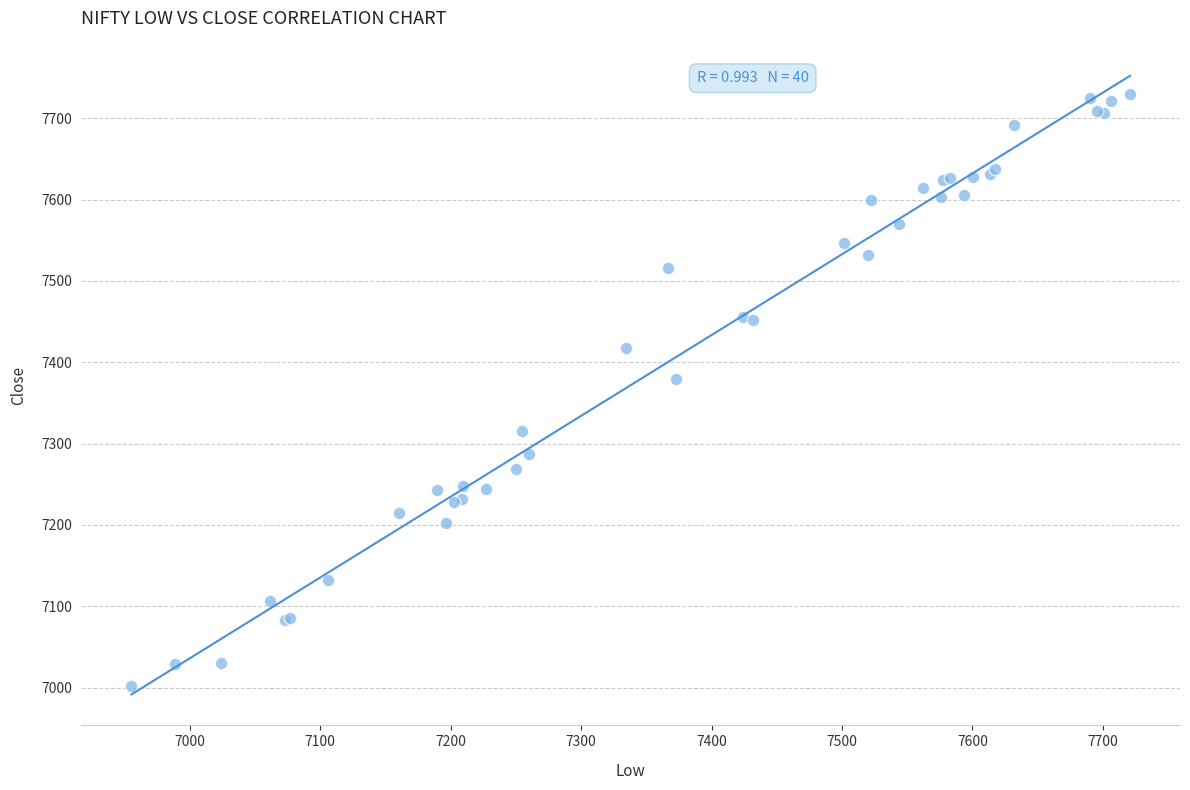

What Y value in the scatter plot is closest to 7366?

7379.3